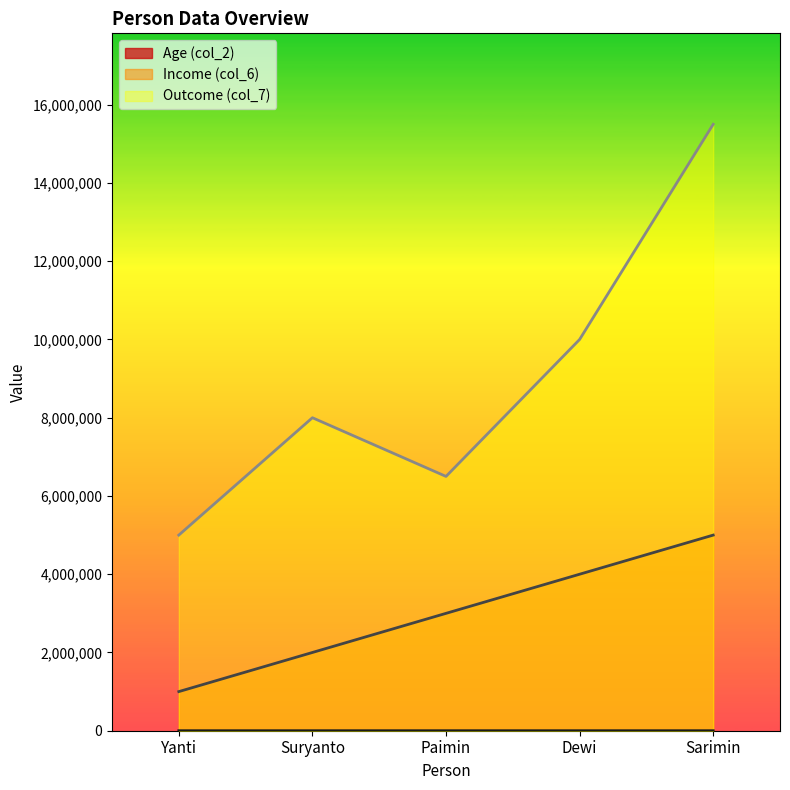

What is the average value of the Income (col_6) series?

3000000